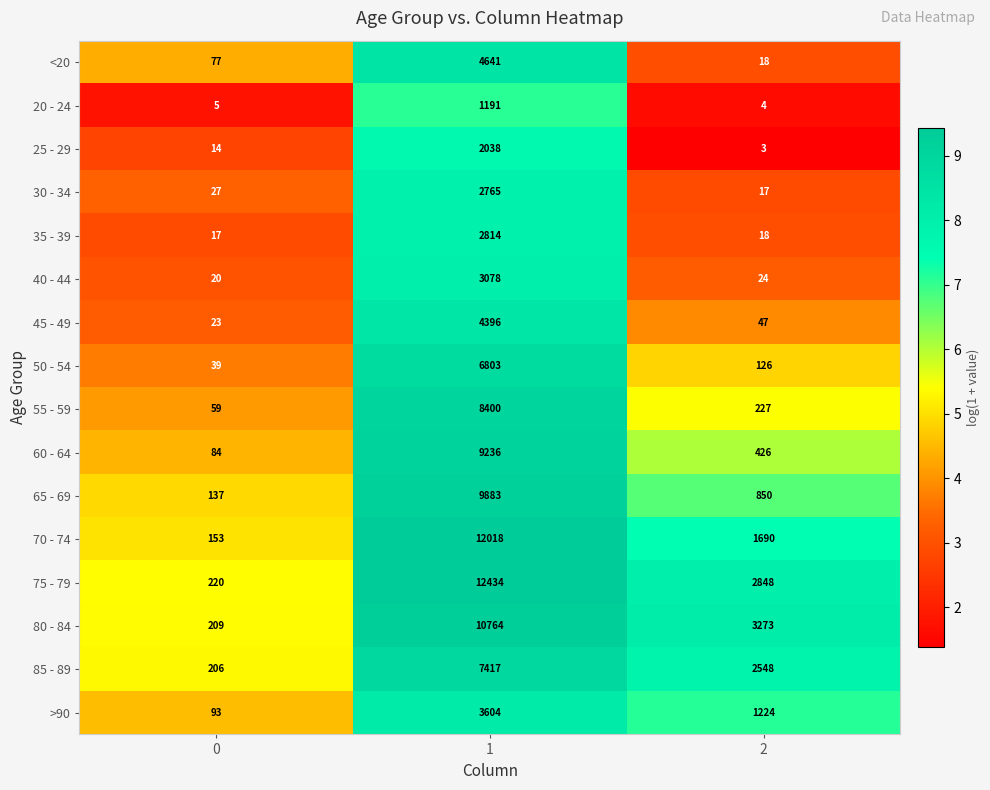

The 80 - 84 series shows 128 at 0. True or false?

False